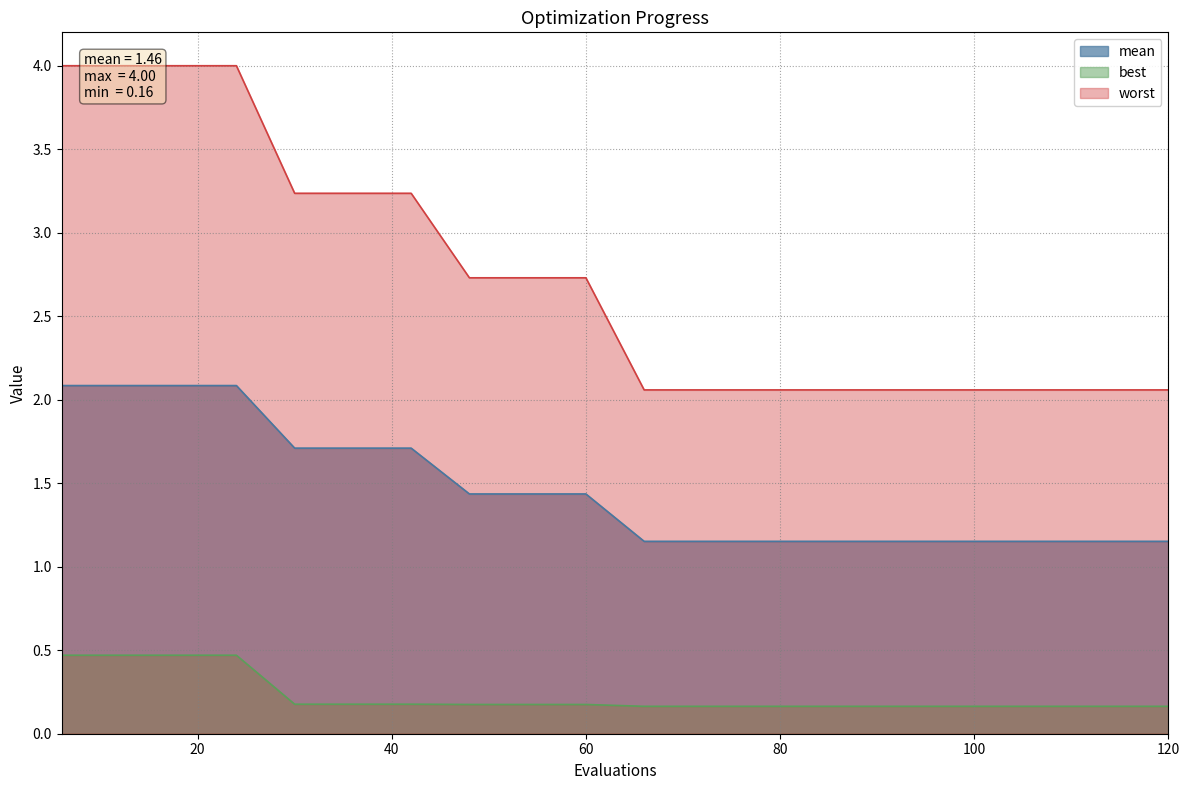

True or false: best and worst cross at least once.

False